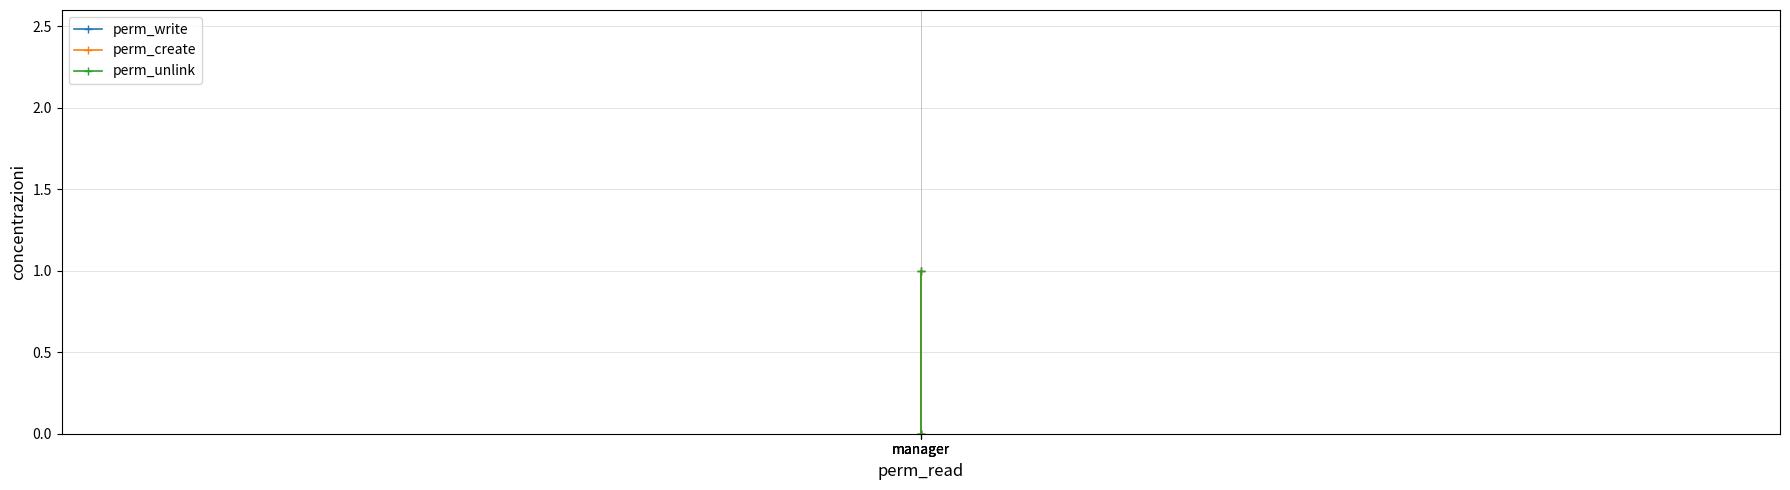

How many categories are shown in the chart?

3